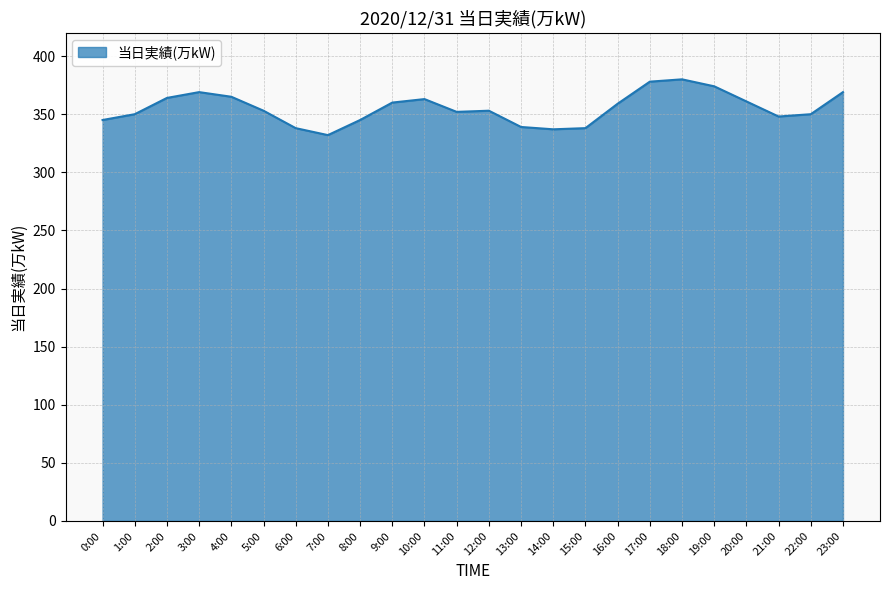

Which has a higher value, 5:00 or 0:00?

5:00